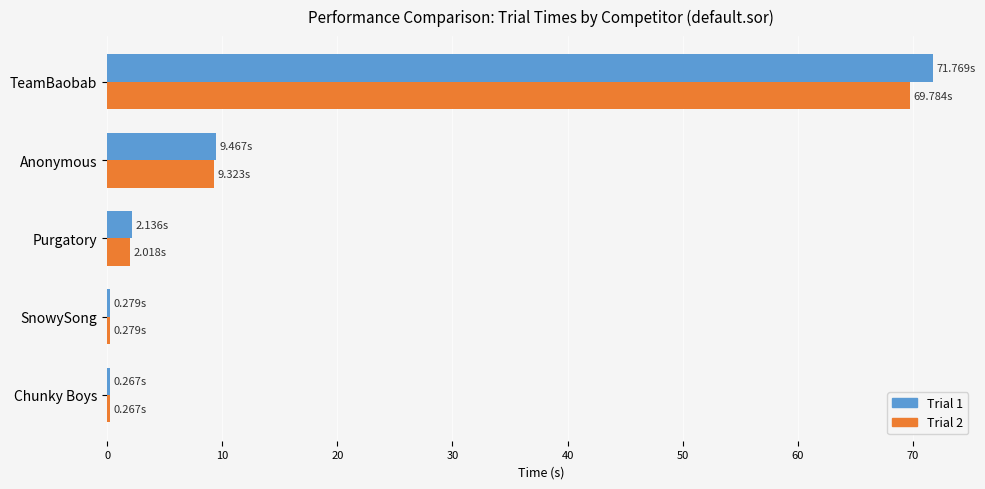

What is the average value of the Trial 2 series?

16.3